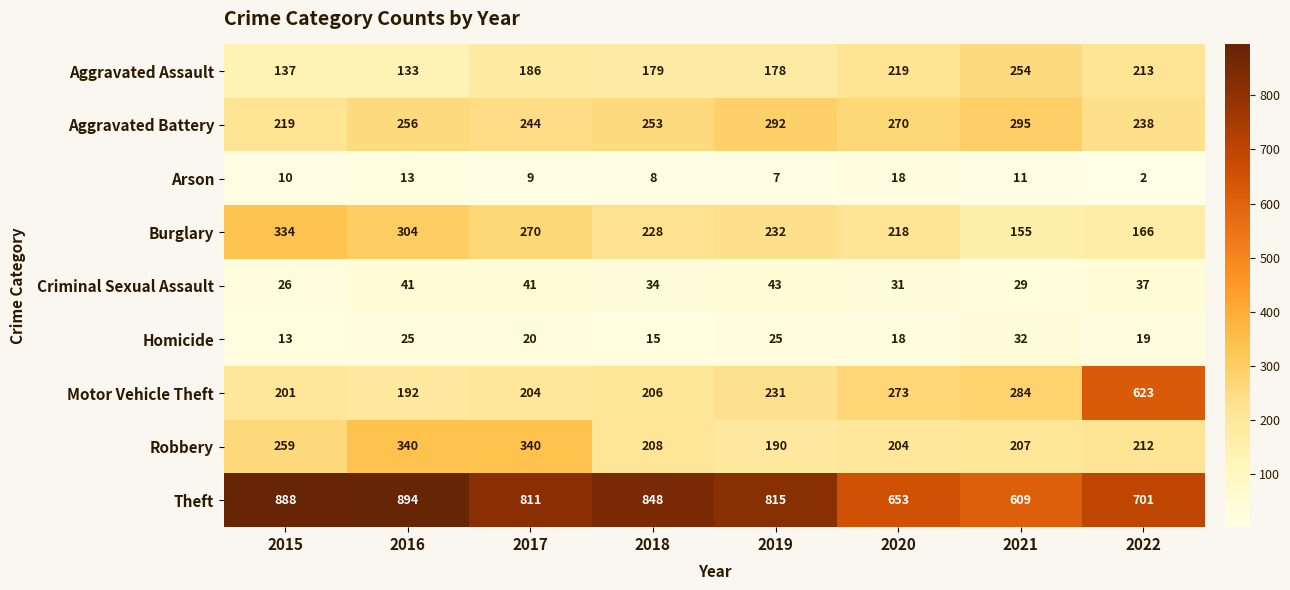

What is the spread (max minus min) of values at 2019?

808